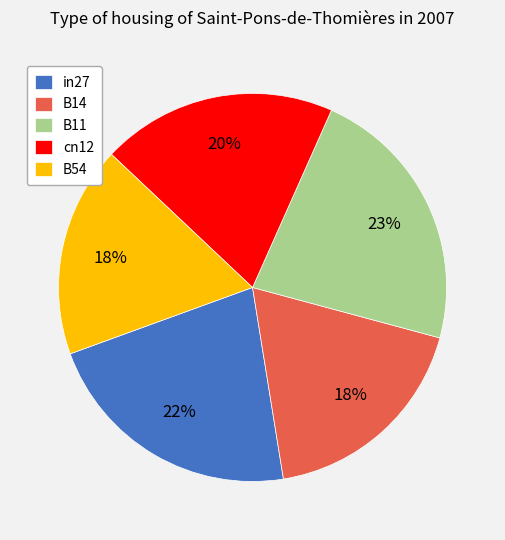

To the nearest percent, what is the difference between the largest and smallest slice percentages?

5%